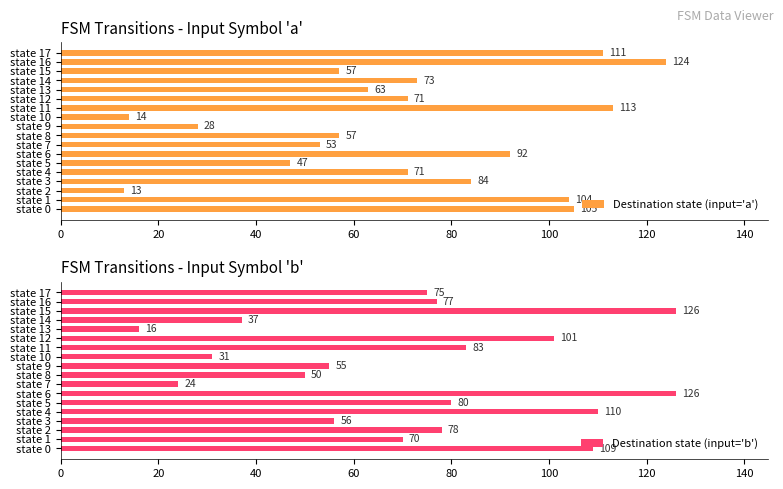

Which series has the largest range (max minus min)?

Destination state (input='a')